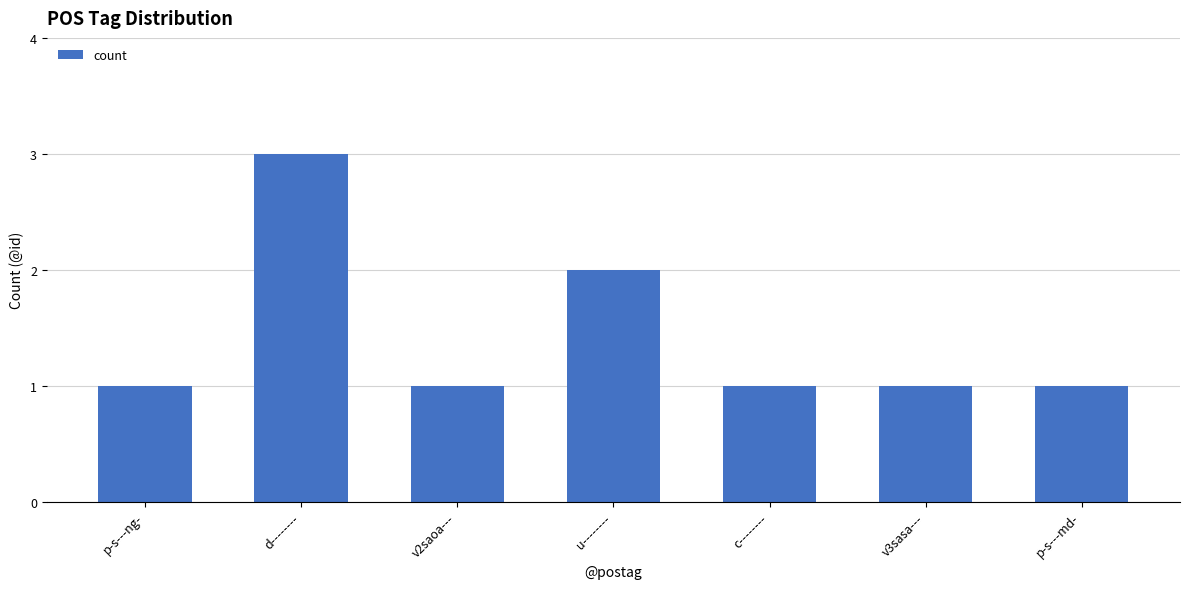

What is the label of the 6th bar from the left?

v3sasa---